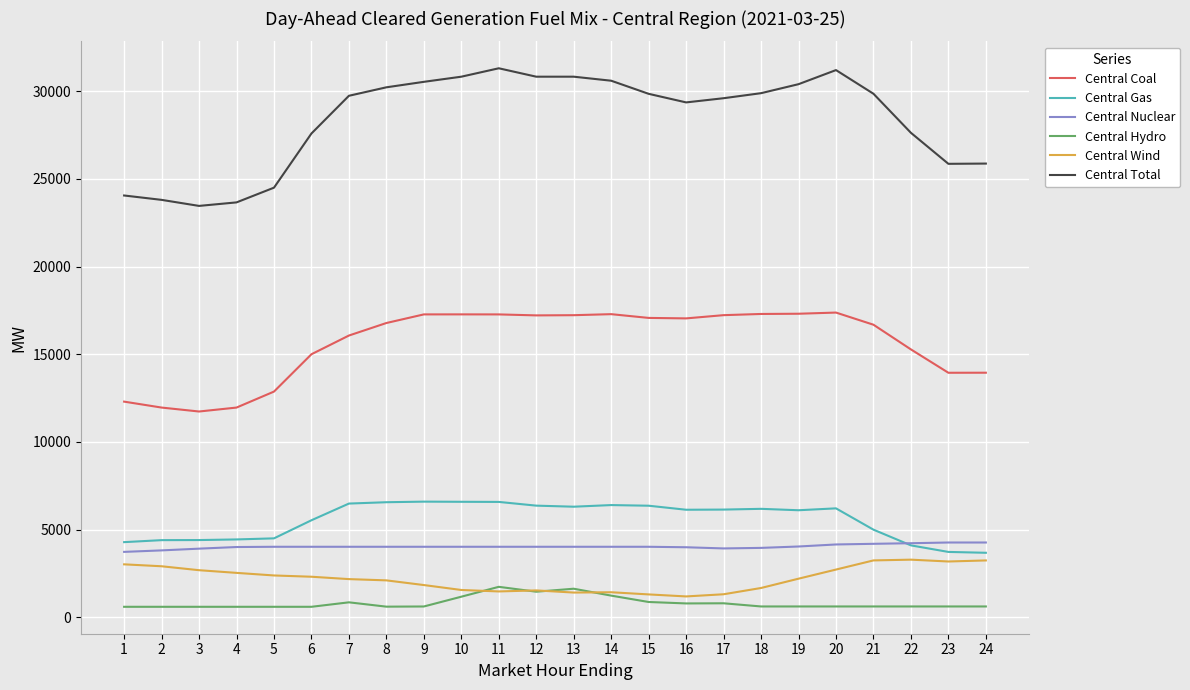

What is the spread (max minus min) of values at 8?

29621.6